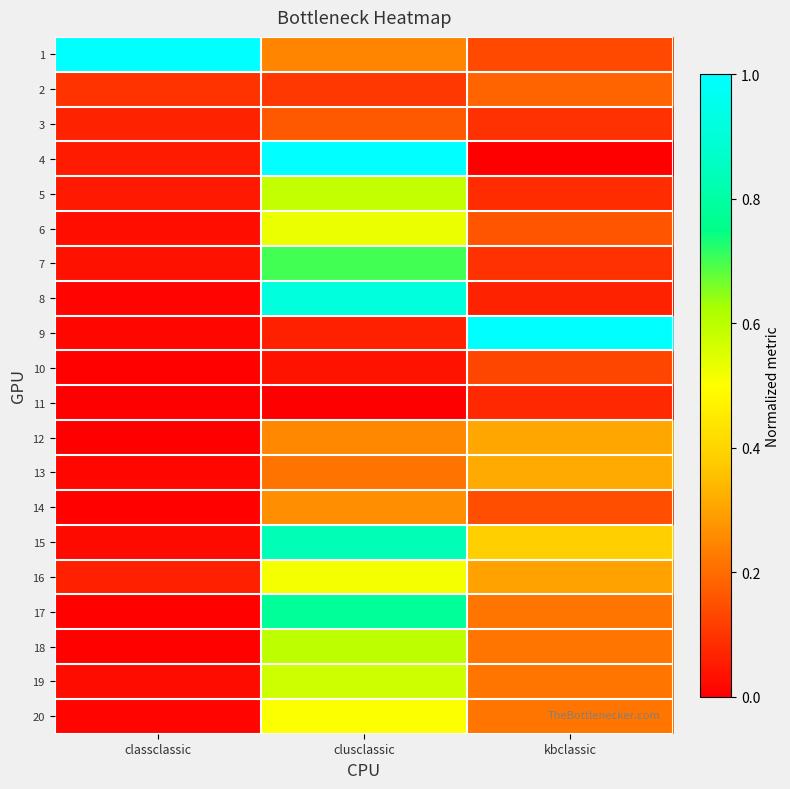

What is the spread (max minus min) of values at kbclassic?

1.0